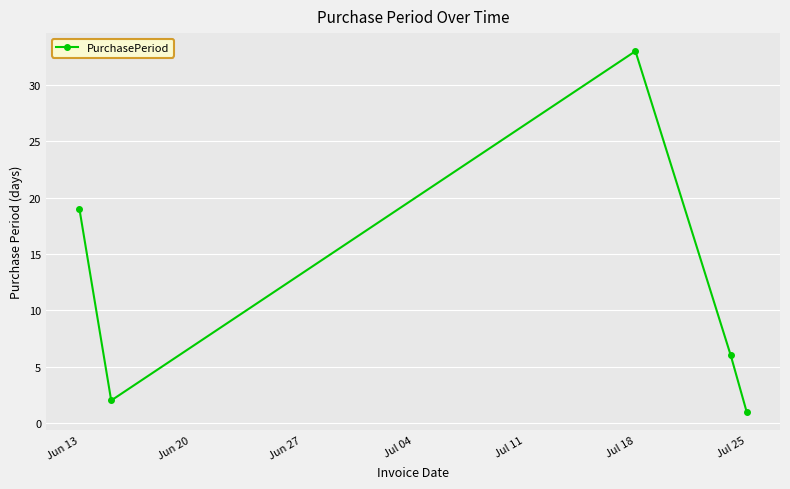

What is the difference between the maximum and second lowest values?

31